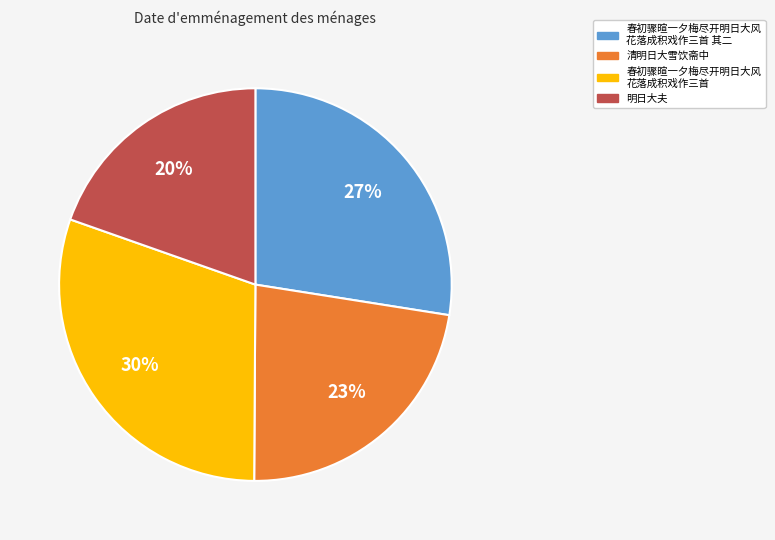

Which slice is the smallest?

明日大夫